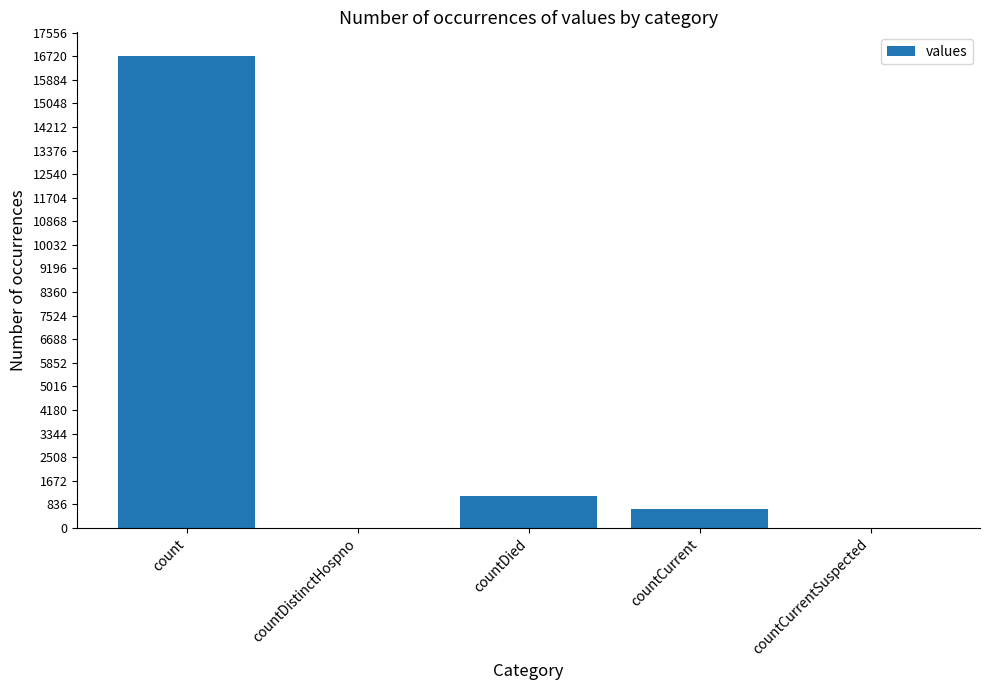

How many distinct data groups are displayed?

1